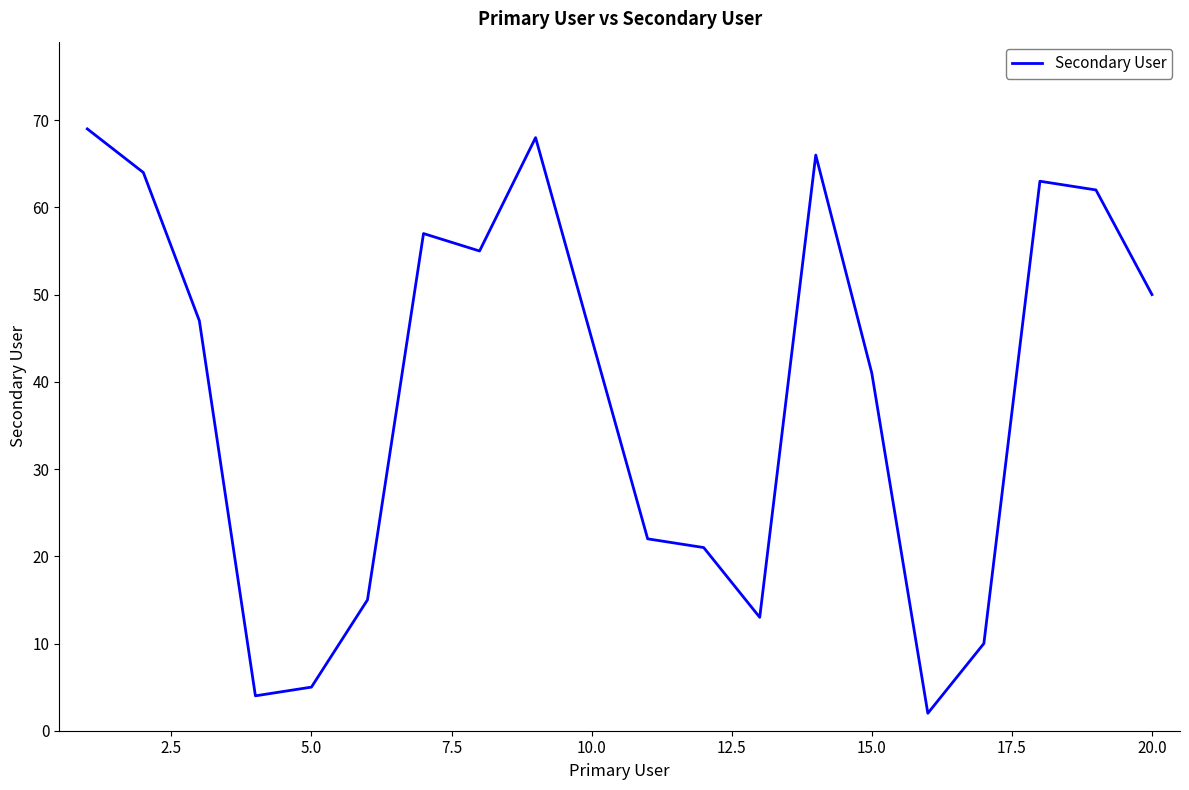

What is the difference between the maximum and minimum values?

67